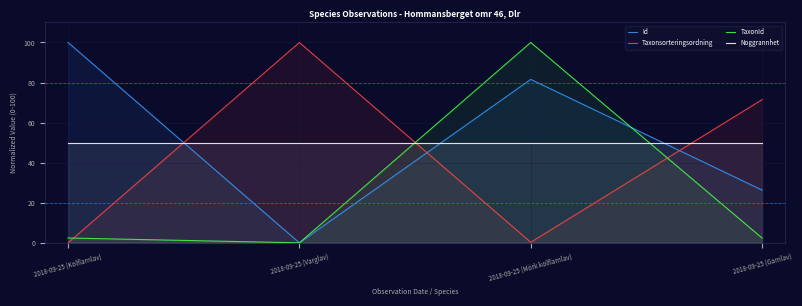

Reading left to right, extract all data points from this chart.

Id: 2018-09-25 (Kolflarnlav)=100.0	2018-09-25 (Varglav)=0.0	2018-09-25 (Mörk kolflarnlav)=81.6	2018-09-25 (Garnlav)=26.3
Taxonsorteringsordning: 2018-09-25 (Kolflarnlav)=0.0	2018-09-25 (Varglav)=100.0	2018-09-25 (Mörk kolflarnlav)=0.3	2018-09-25 (Garnlav)=71.5
TaxonId: 2018-09-25 (Kolflarnlav)=2.4	2018-09-25 (Varglav)=0.0	2018-09-25 (Mörk kolflarnlav)=100.0	2018-09-25 (Garnlav)=2.4
Noggrannhet: 2018-09-25 (Kolflarnlav)=50.0	2018-09-25 (Varglav)=50.0	2018-09-25 (Mörk kolflarnlav)=50.0	2018-09-25 (Garnlav)=50.0